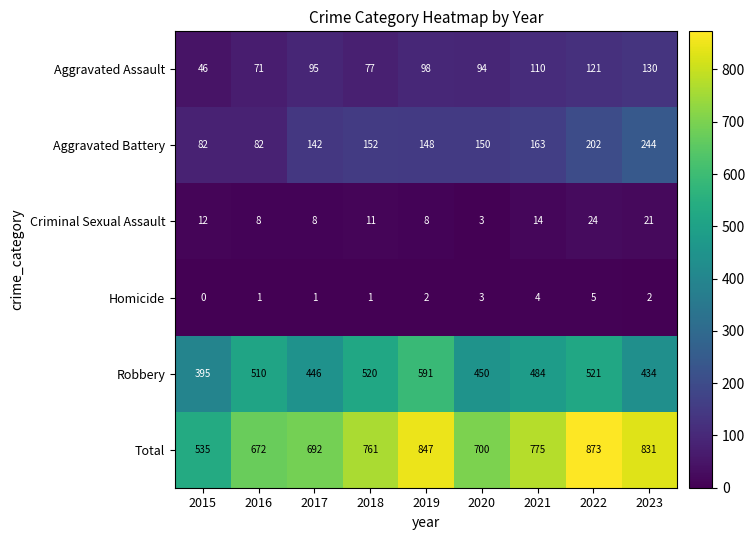

Which series has the largest total across all categories?

Total